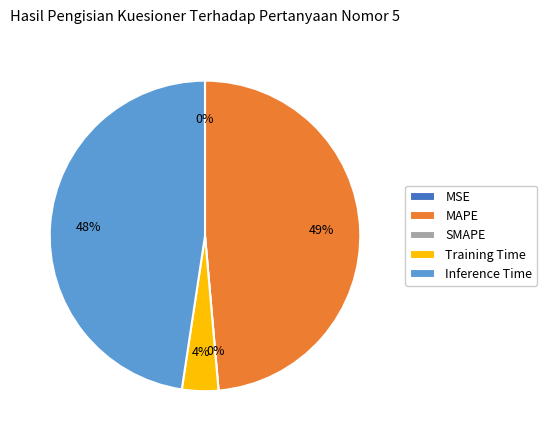

To the nearest percent, what is the combined percentage of SMAPE and MAPE?

49%